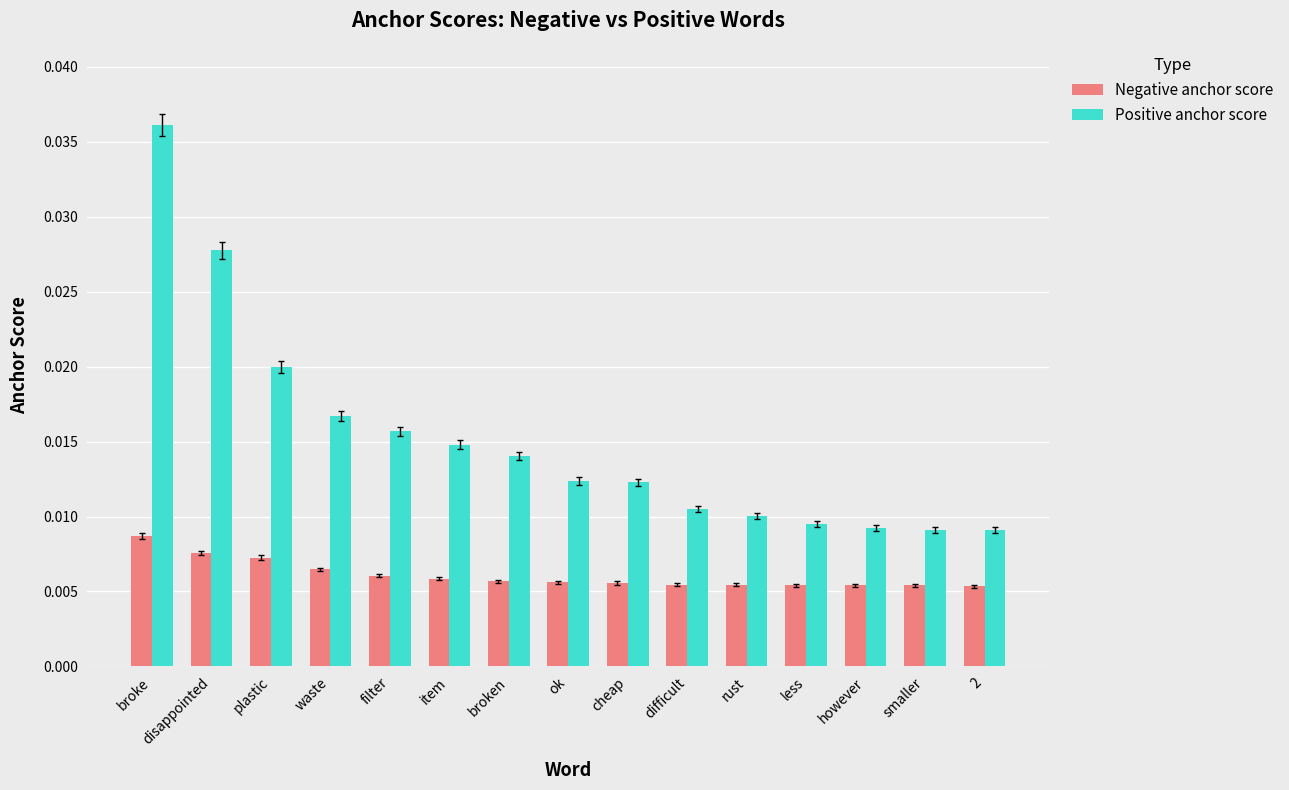

List the series in order of their peak value, highest first.

Positive anchor score, Negative anchor score